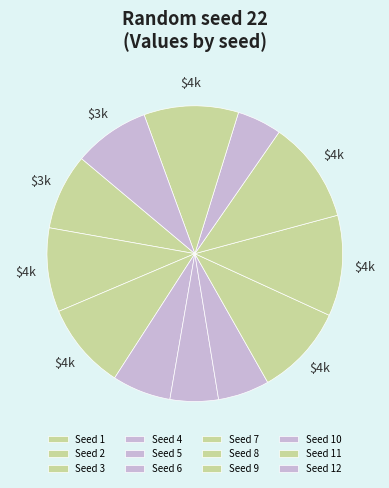

To the nearest percent, what is the average slice percentage?

8%